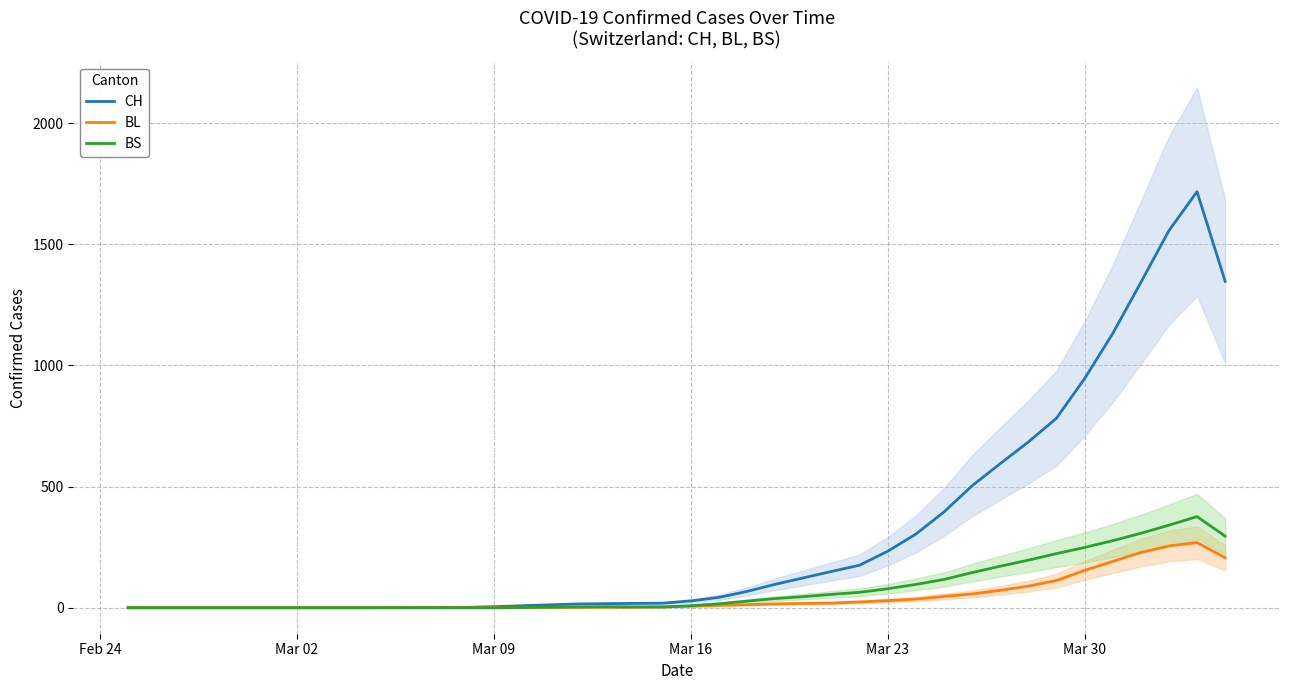

List the series in order of their peak value, lowest first.

BL, BS, CH